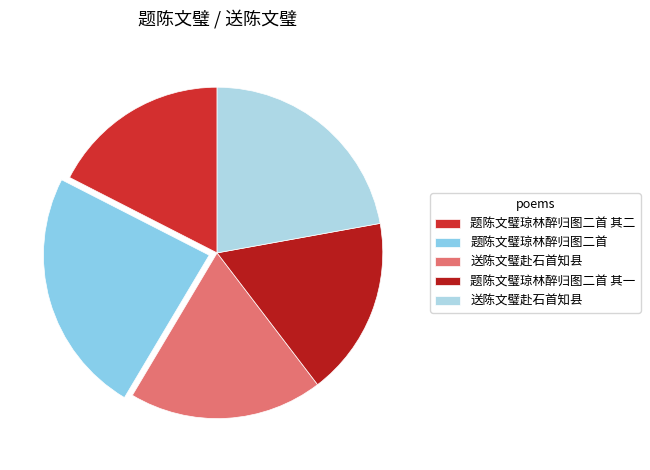

Count the number of slices in the pie.

5